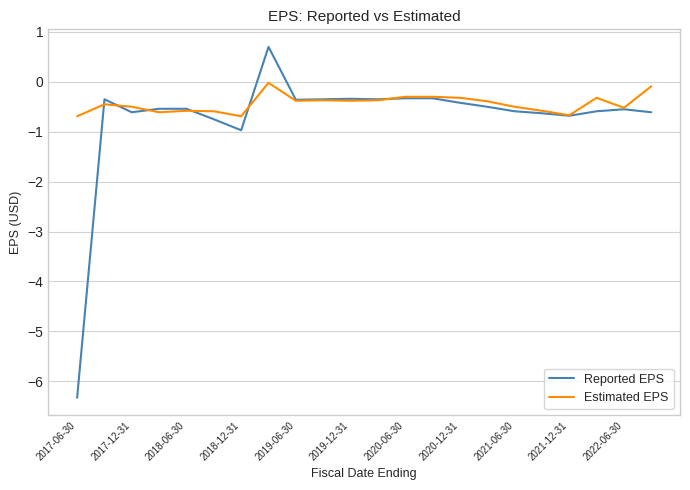

What is the greatest value displayed?

0.7